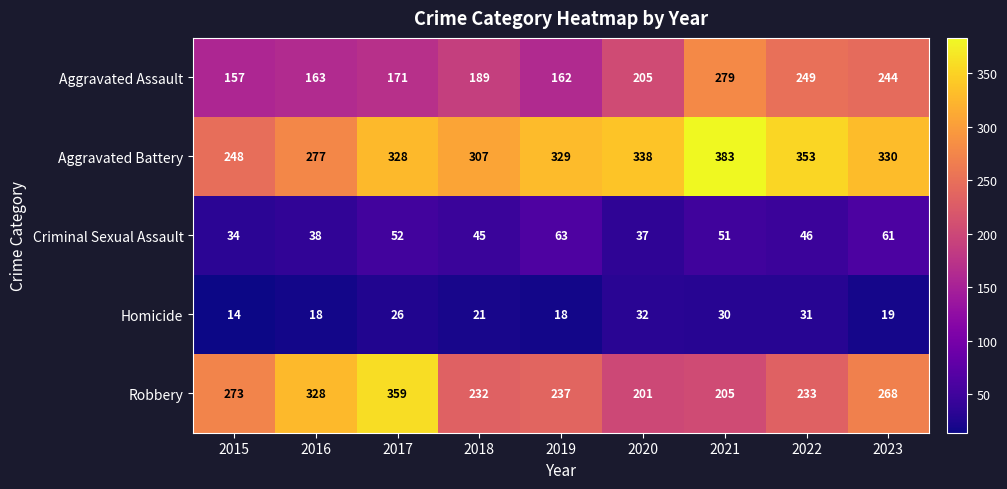

How many distinct data groups are displayed?

5